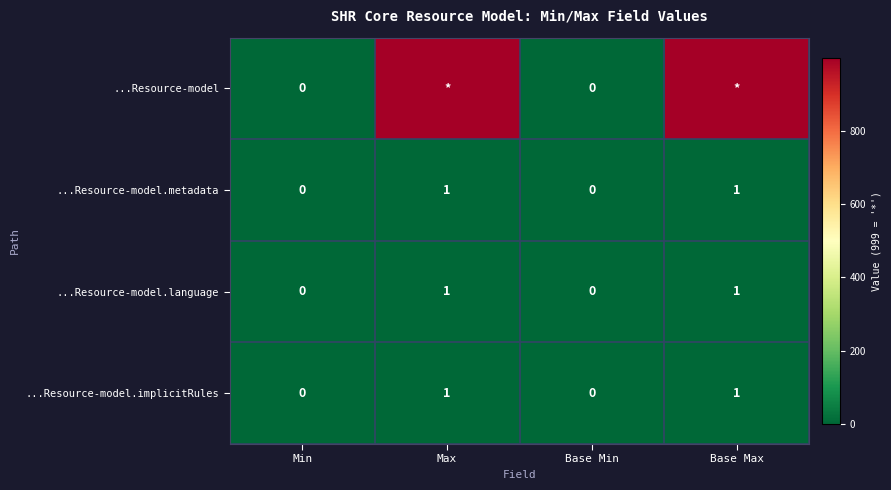

At how many categories does at least one series exceed 105?

2